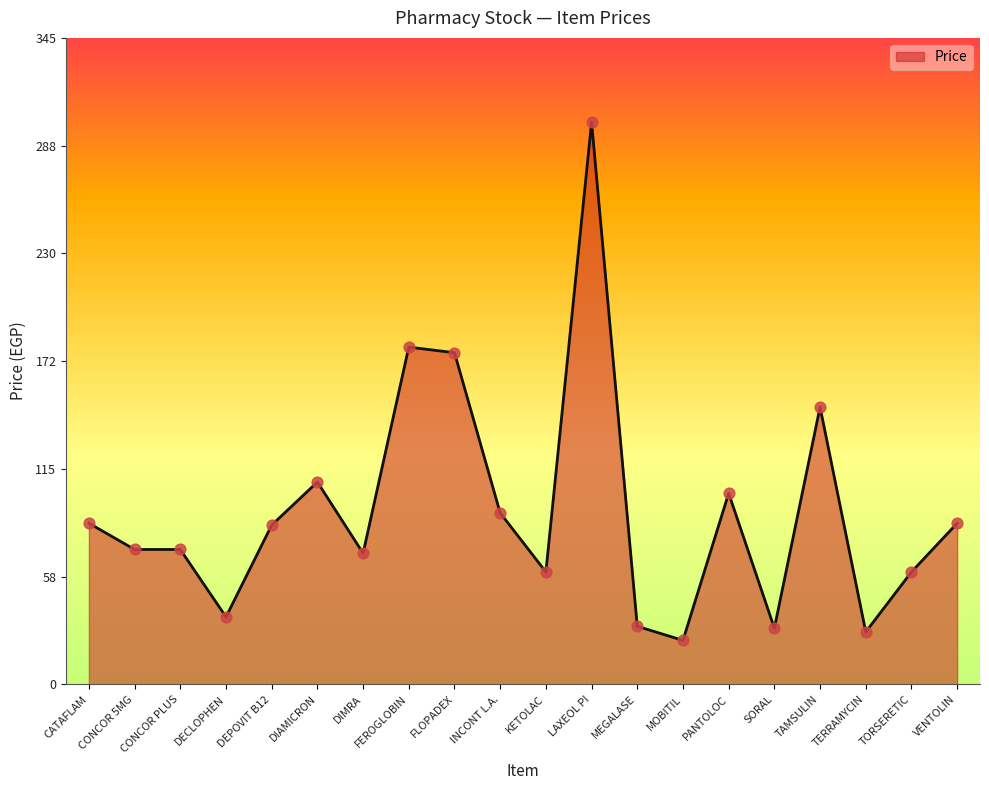

What is the change in value from SORAL to VENTOLIN?

+56.0